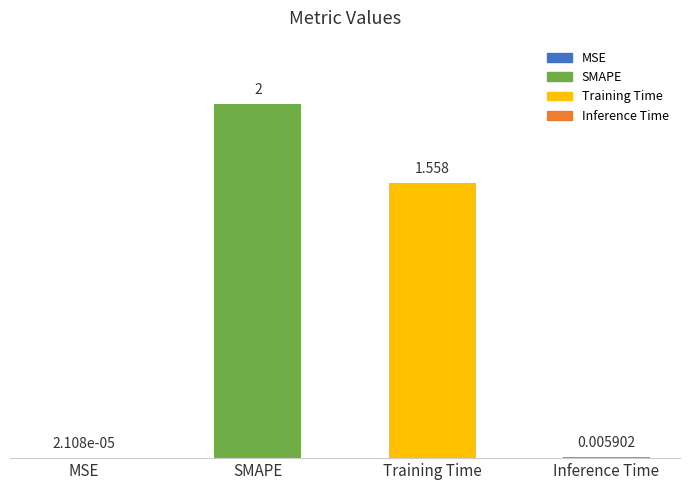

Where does the data first go above 1?

SMAPE